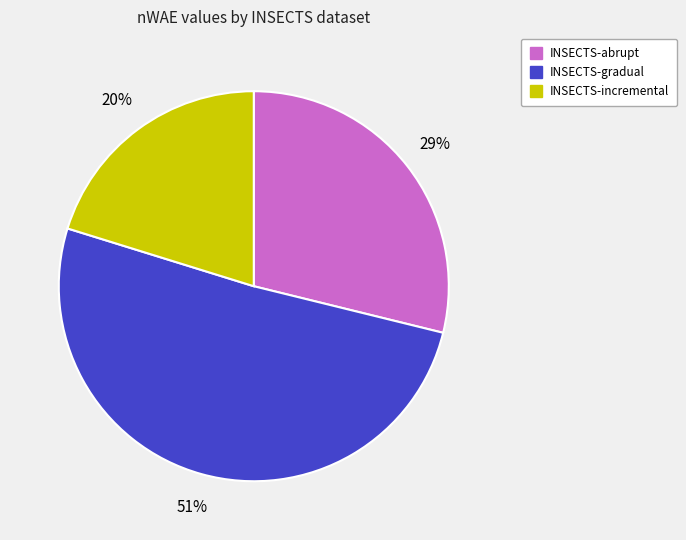

To the nearest percent, what is the average slice percentage?

33%